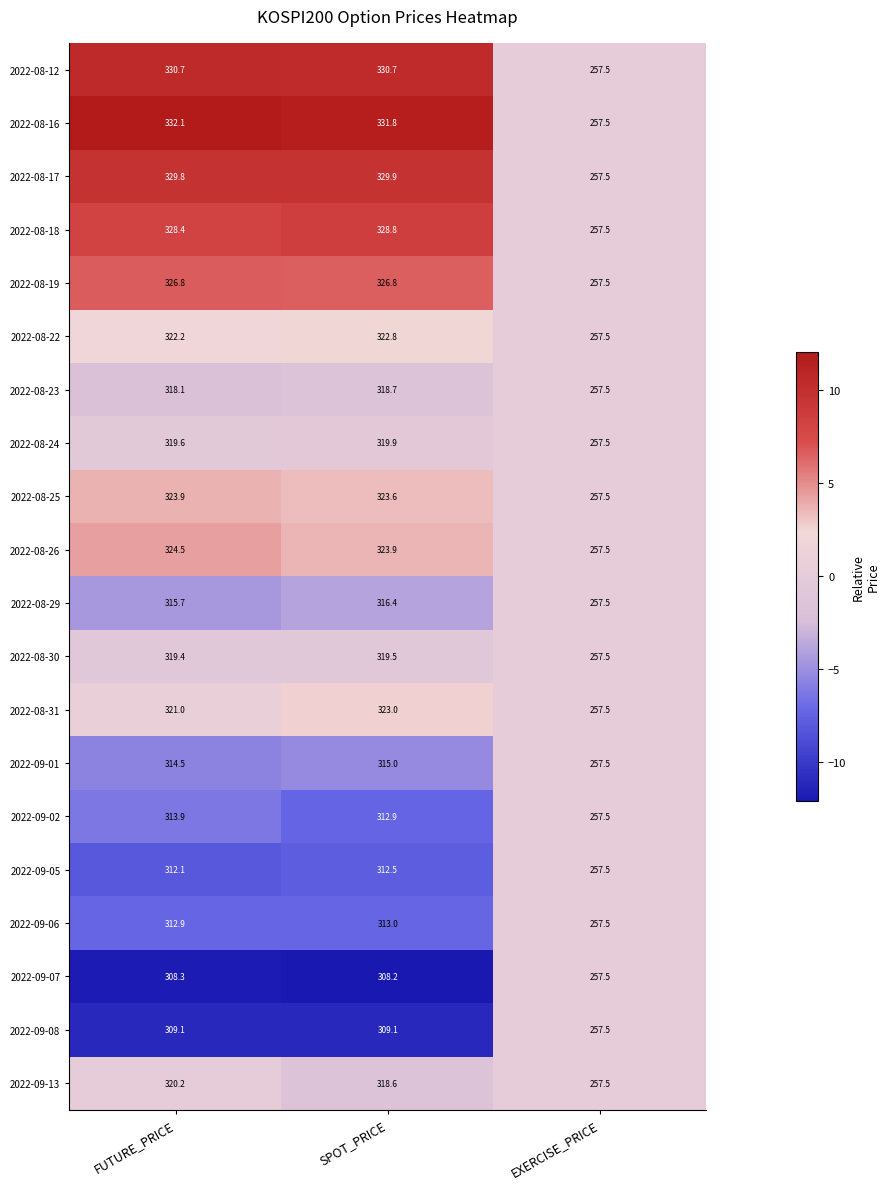

Between FUTURE_PRICE and EXERCISE_PRICE, which series saw the biggest shift?

2022-08-16